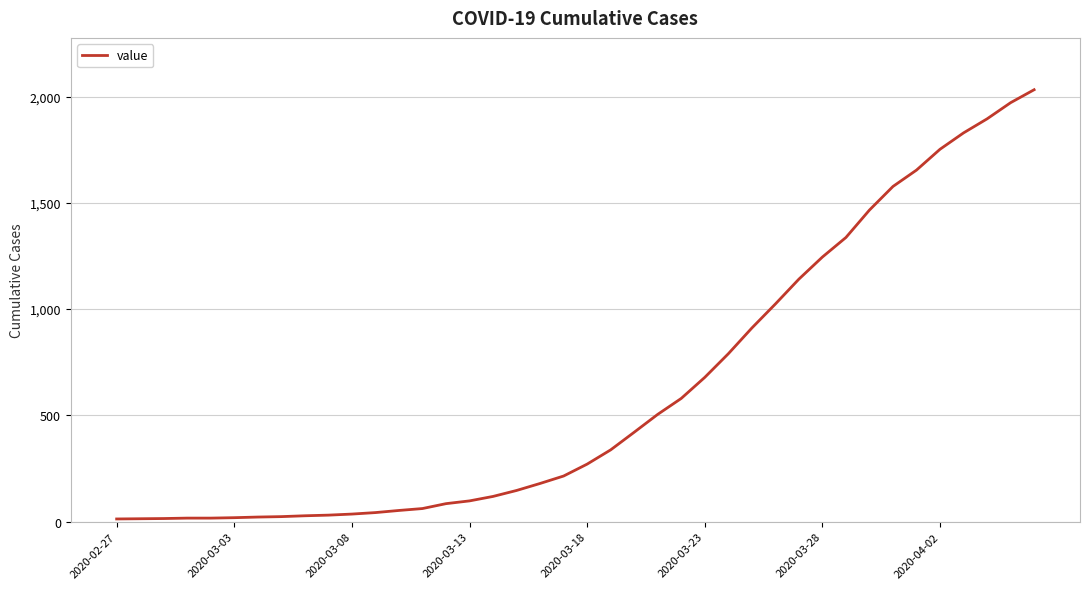

What is the sum of all values?

24656